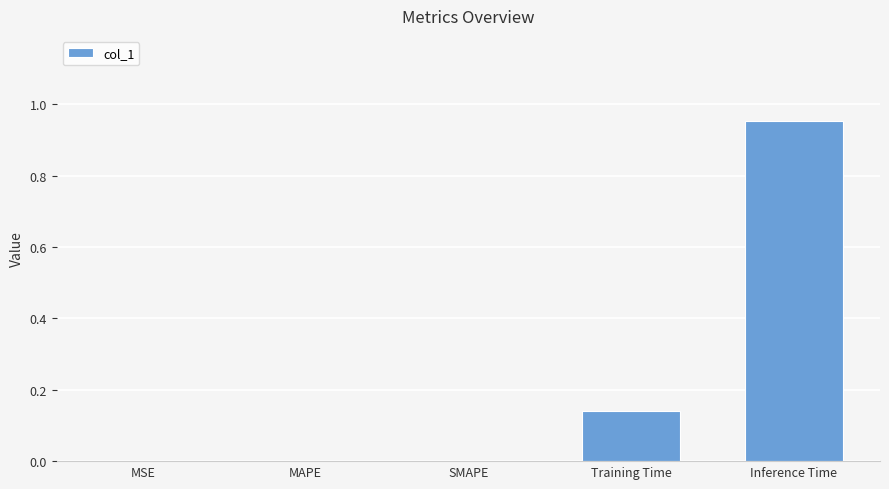

The chart shows a value of 0.0 at MAPE. True or false?

True